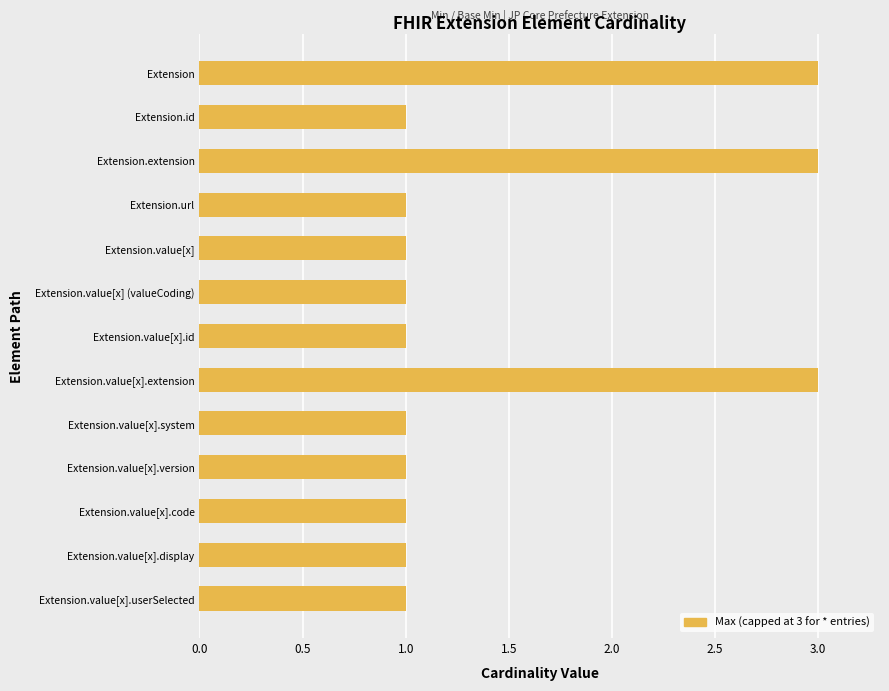

Are the bars horizontal?

Yes